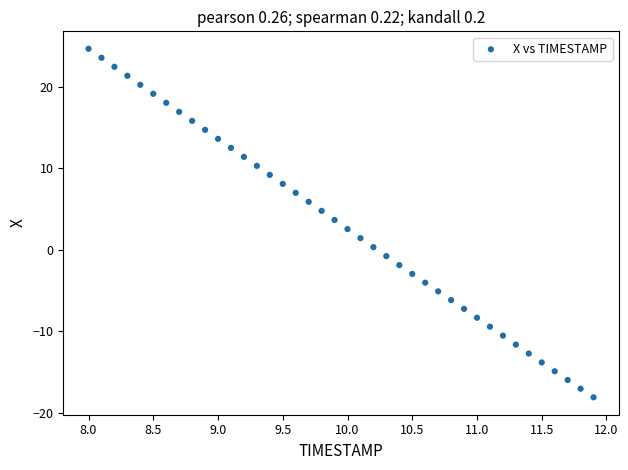

What is the range of Y values (max minus min)?

42.7